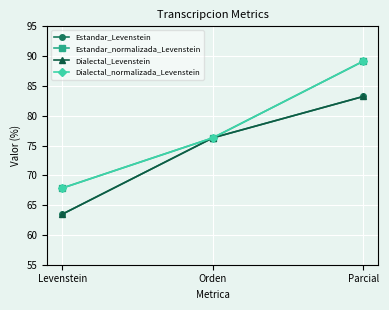

What is the difference between the maximum and minimum values in the Dialectal_Levenstein series?

19.8